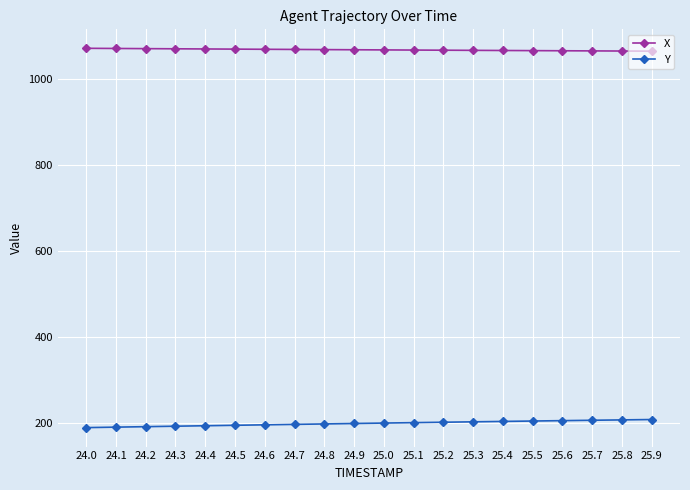

What is the difference between the X values at 25.2 and 24.1?

4.0